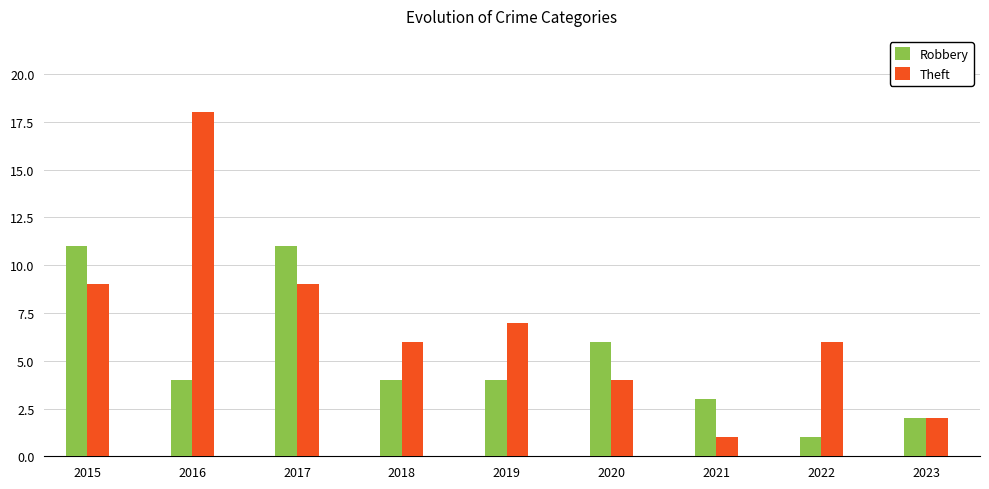

Reading left to right, what are all the values shown in this chart?

Robbery: 2015=11	2016=4	2017=11	2018=4	2019=4	2020=6	2021=3	2022=1	2023=2
Theft: 2015=9	2016=18	2017=9	2018=6	2019=7	2020=4	2021=1	2022=6	2023=2